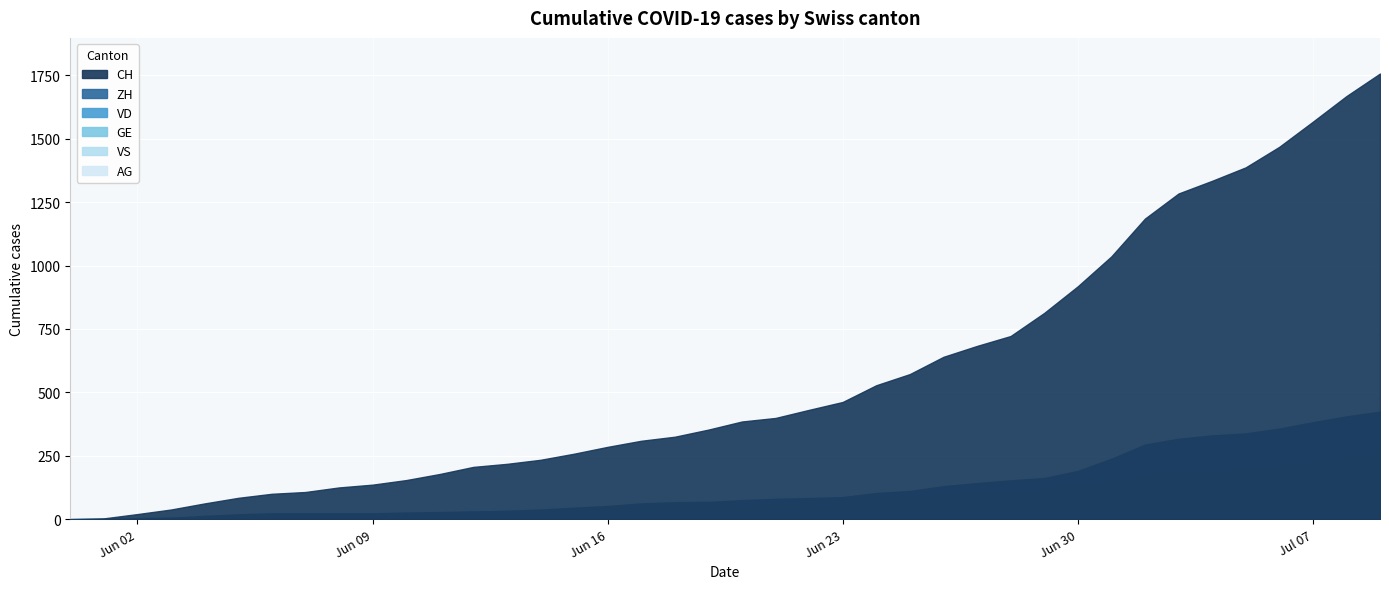

Reading left to right, transcribe all the data shown in this chart.

CH: 0	3	20	38	62	84	100	107	125	136	154	178	206	218	234	258	285	309	325	353	385	399	431	462	528	572	640	683	722	813	918	1036	1185	1284	1334	1387	1468	1567	1668	1757
ZH: 0	0	2	5	13	19	23	23	23	23	26	28	30	33	38	45	52	62	67	68	75	80	83	87	103	111	130	142	153	162	190	238	294	317	330	338	357	382	405	424
VD: 0	0	4	6	9	11	13	15	16	19	20	24	31	31	32	35	43	48	50	56	58	60	71	77	86	89	95	97	105	121	138	147	172	185	188	195	208	224	240	252
GE: 0	1	4	6	8	10	13	13	14	14	16	16	20	20	20	22	22	23	23	27	31	31	32	36	38	40	43	43	44	51	55	56	61	63	66	68	75	79	83	91
VS: 0	1	2	2	4	6	7	9	14	15	19	23	27	27	27	32	36	37	38	46	50	52	56	62	72	80	88	92	93	101	105	108	112	116	118	120	123	126	126	128
AG: 0	0	0	1	3	3	5	5	5	7	7	10	13	14	16	17	18	18	21	23	26	26	28	28	35	40	50	55	59	65	88	103	116	120	123	125	132	140	147	153